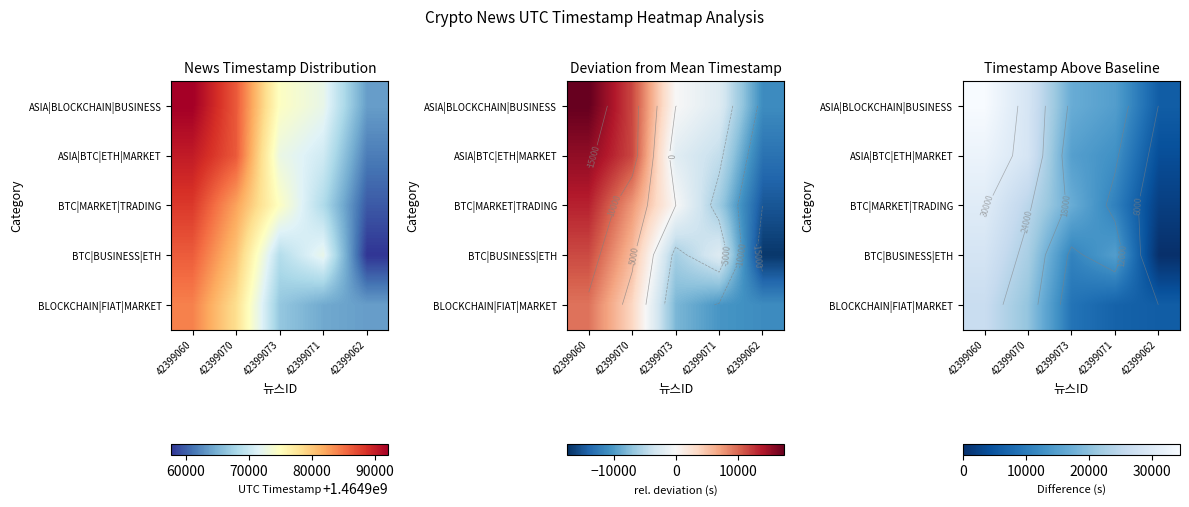

Between 42399070 and 42399071, which is larger?

42399070